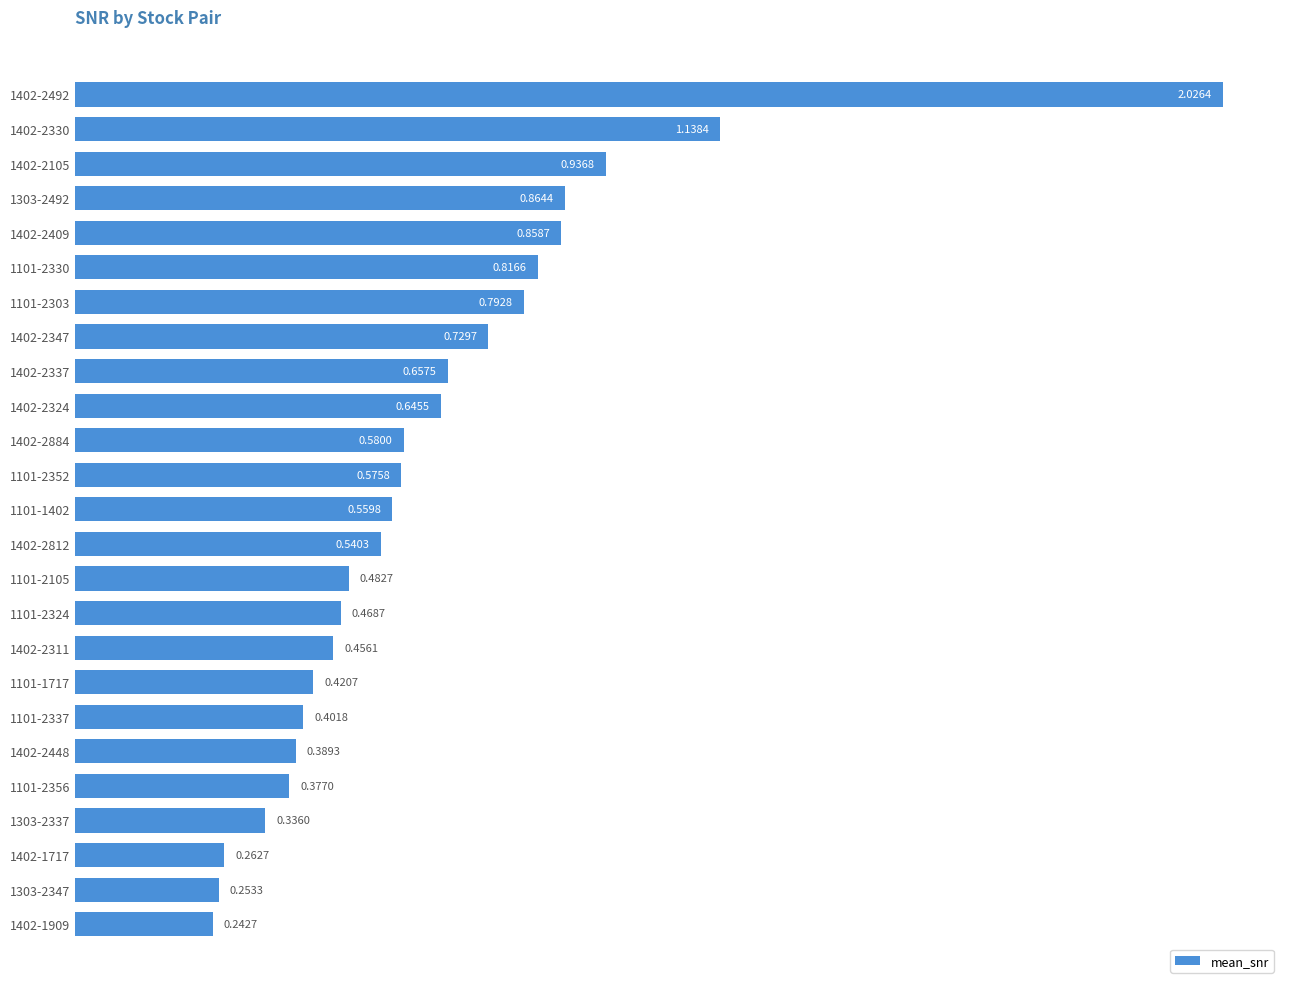

Rank the categories by value from lowest to highest.

1402-1909, 1303-2347, 1402-1717, 1303-2337, 1101-2356, 1402-2448, 1101-2337, 1101-1717, 1402-2311, 1101-2324, 1101-2105, 1402-2812, 1101-1402, 1101-2352, 1402-2884, 1402-2324, 1402-2337, 1402-2347, 1101-2303, 1101-2330, 1402-2409, 1303-2492, 1402-2105, 1402-2330, 1402-2492